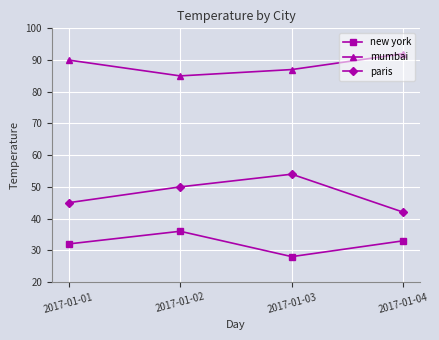

Is it true that mumbai equals 38 at 2017-01-03?

False